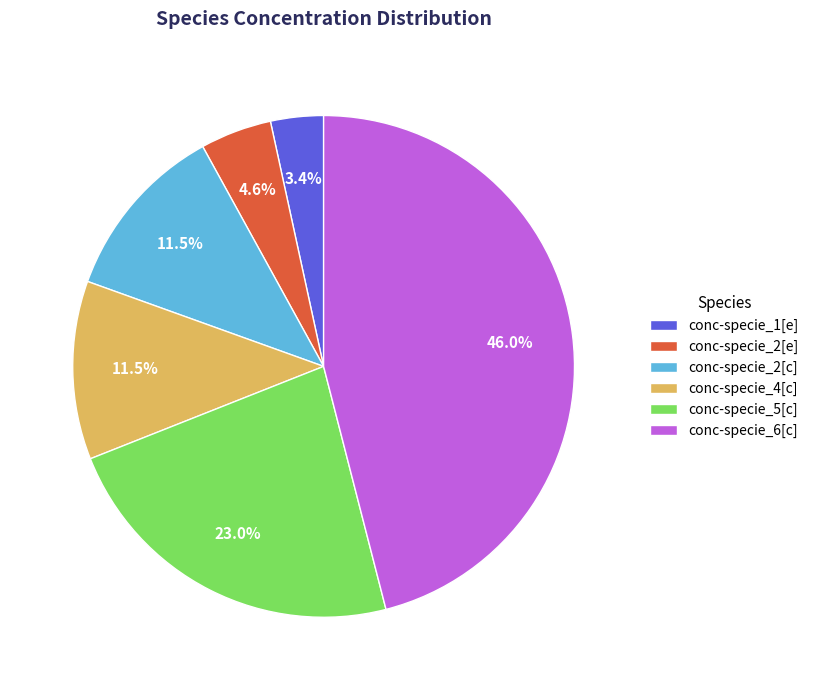

Which category has the smallest portion of the pie?

conc-specie_1[e]